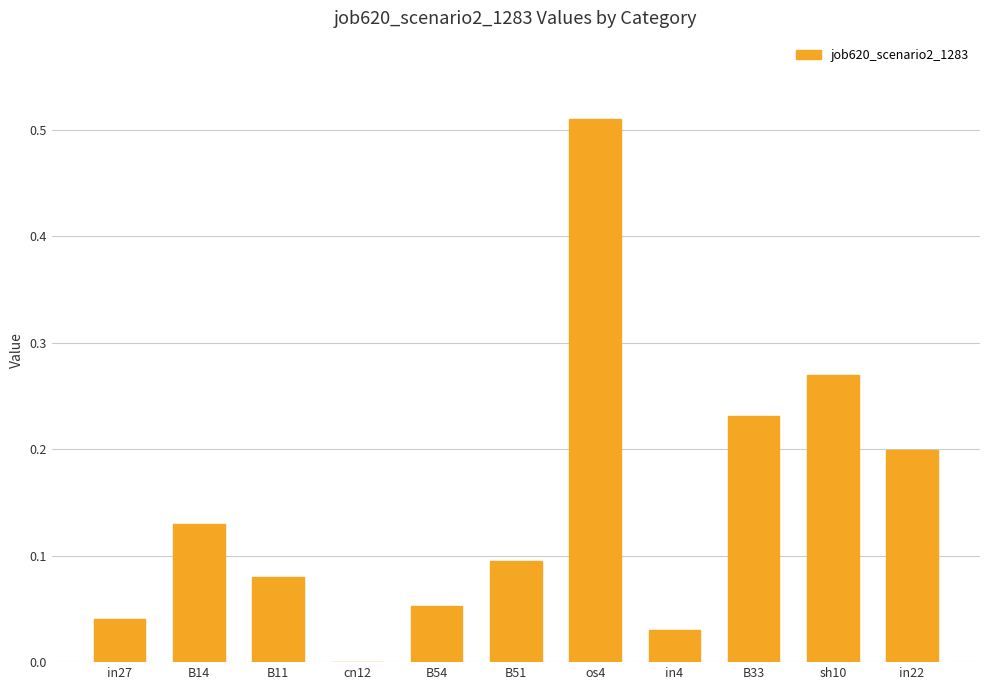

Which has a higher value, B51 or os4?

os4